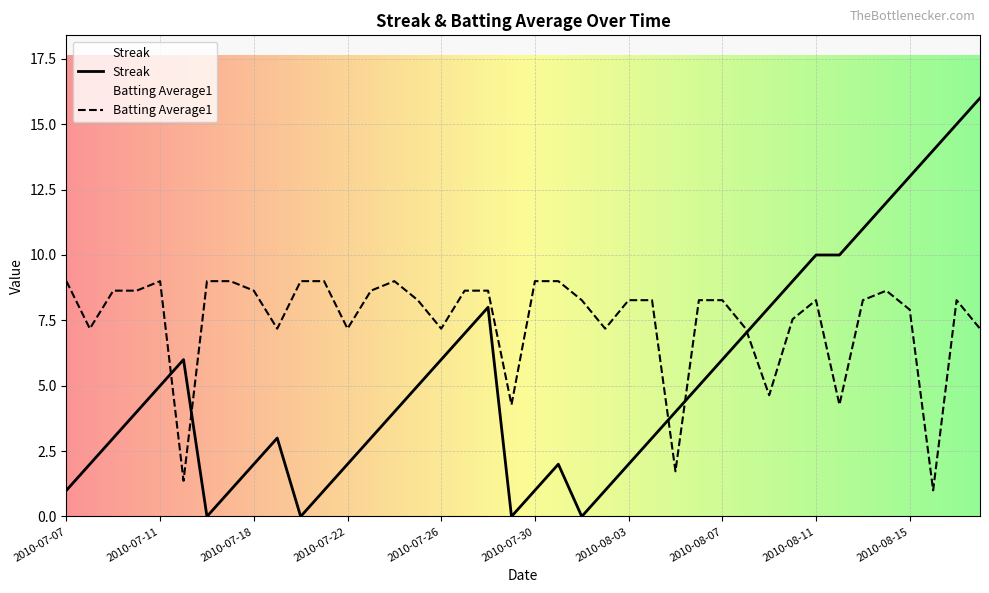

The value of Batting Average1 at 2010-08-14 is 14.8. True or false?

False